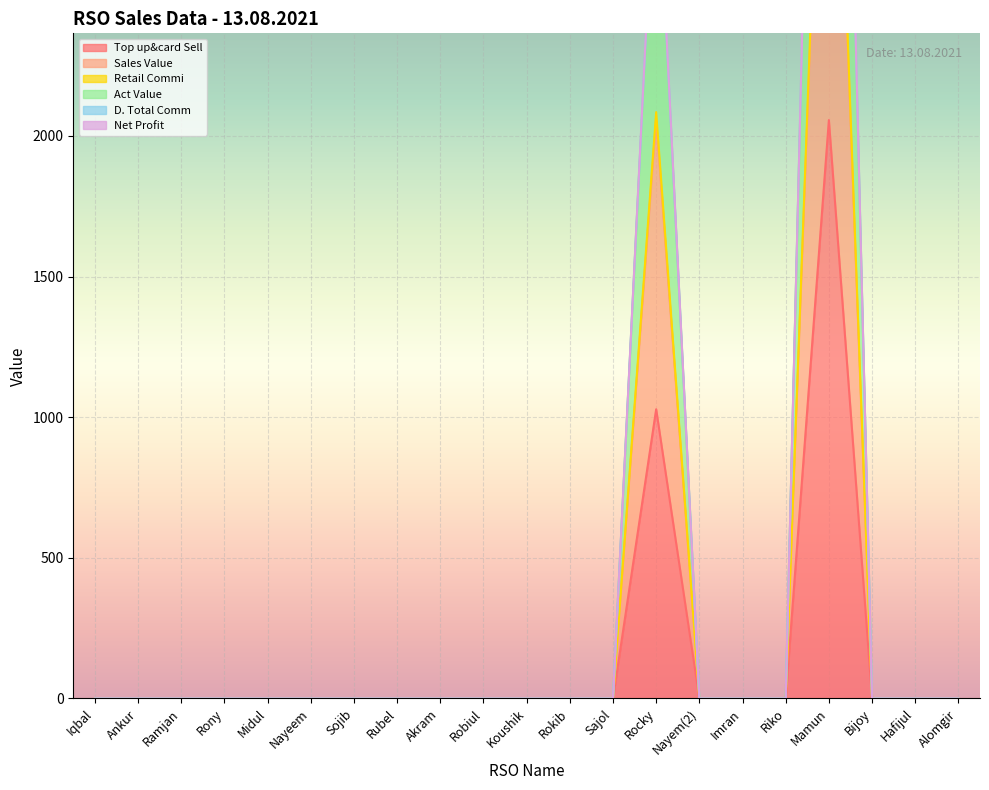

Between Ramjan and Bijoy, which series saw the biggest shift?

Top up&card Sell